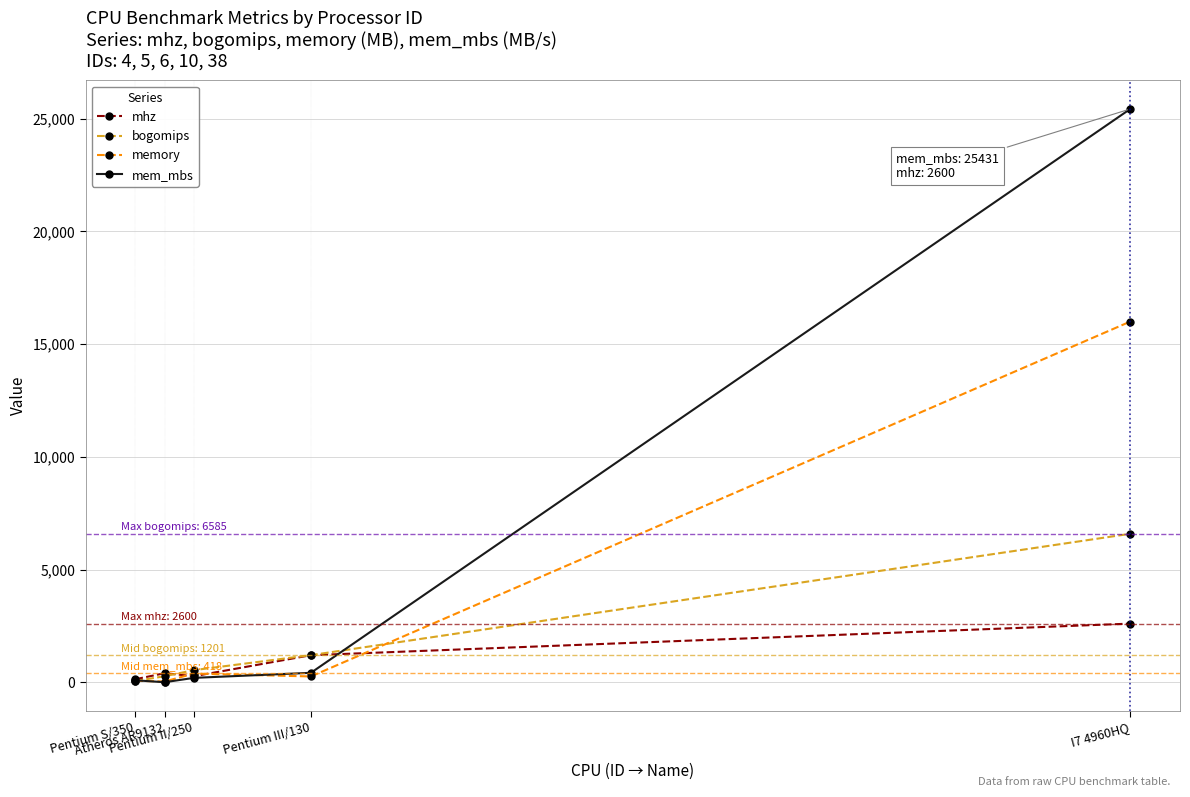

List the series in order of their peak value, highest first.

mem_mbs, memory, bogomips, mhz